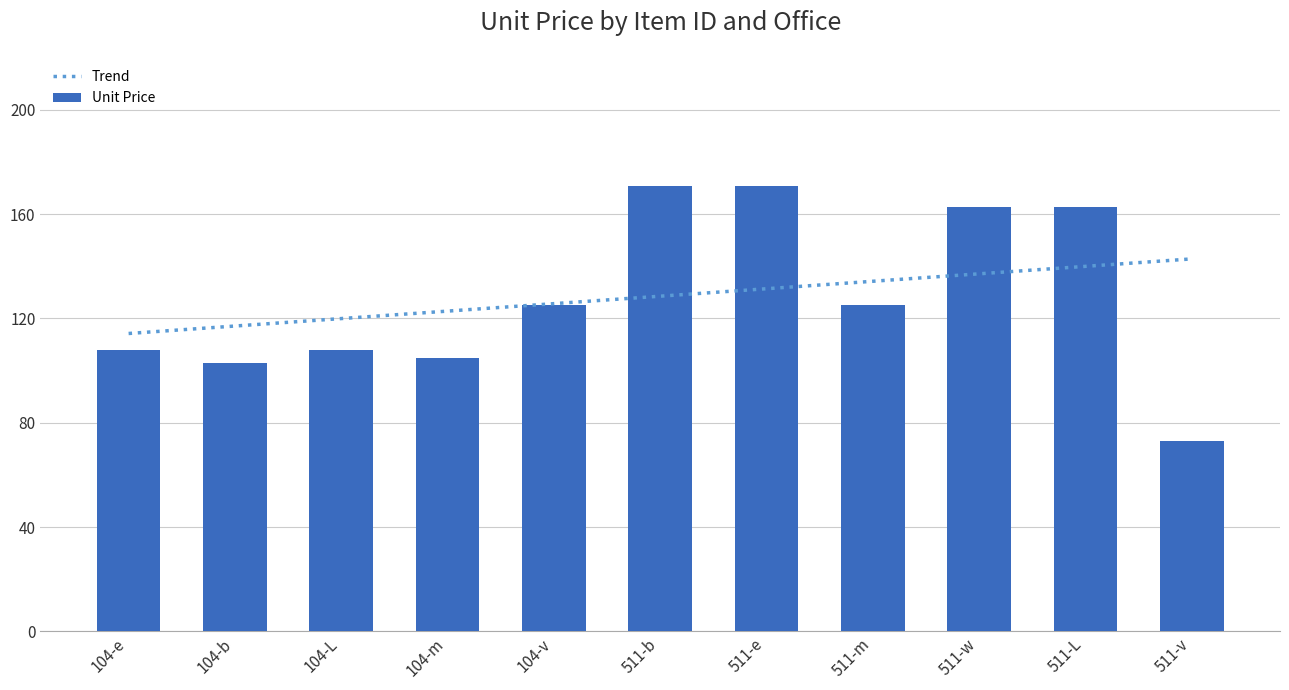

Does the chart contain stacked bars?

No